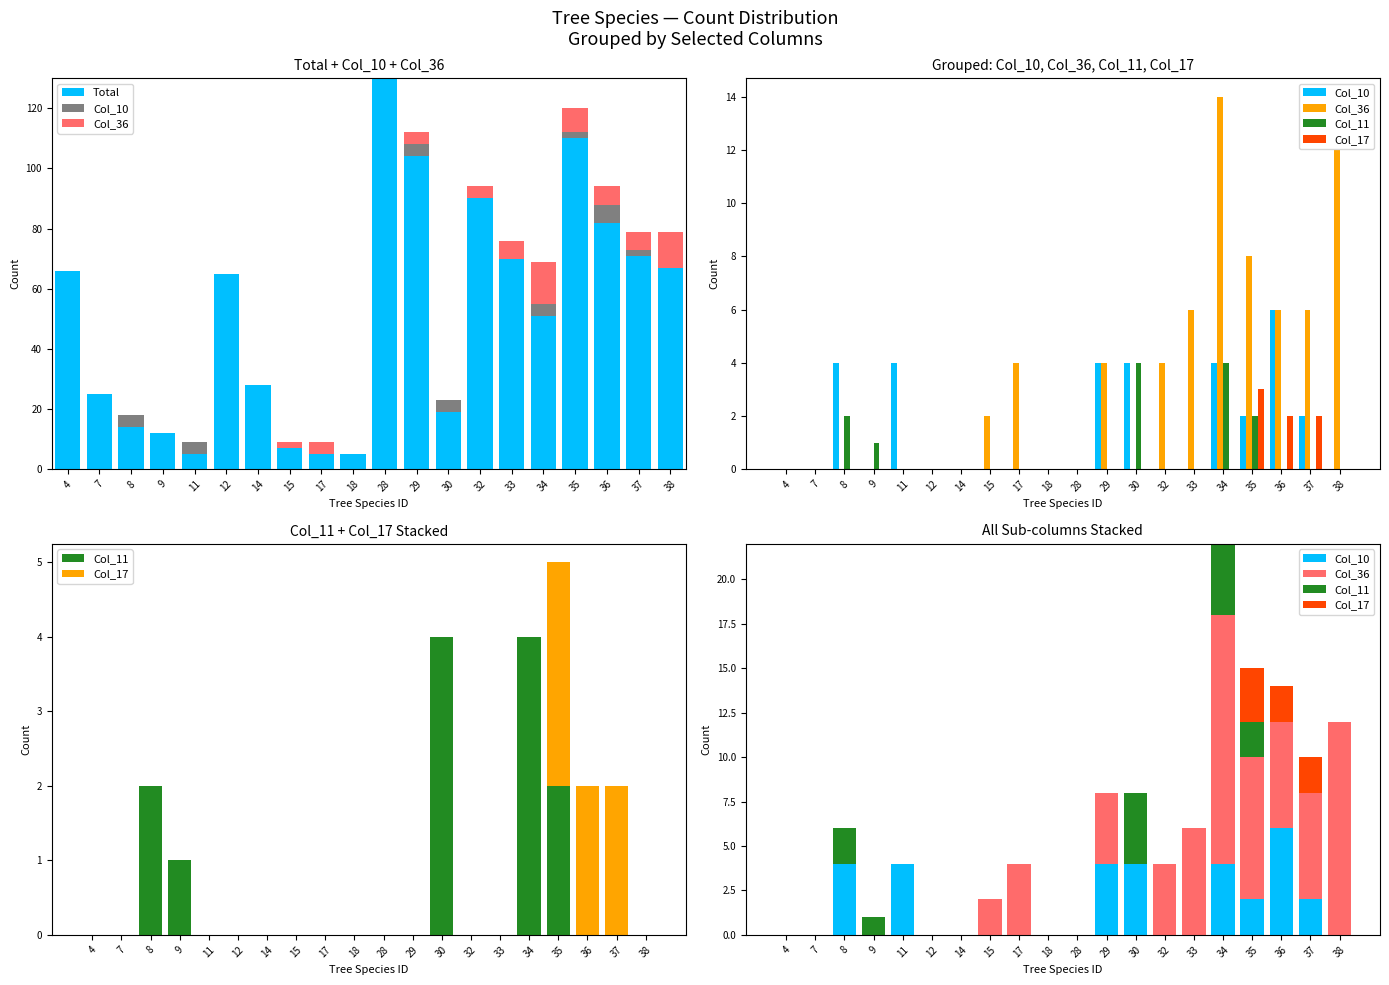

What is the sum of the Col_17 values at 8 and 37?

2